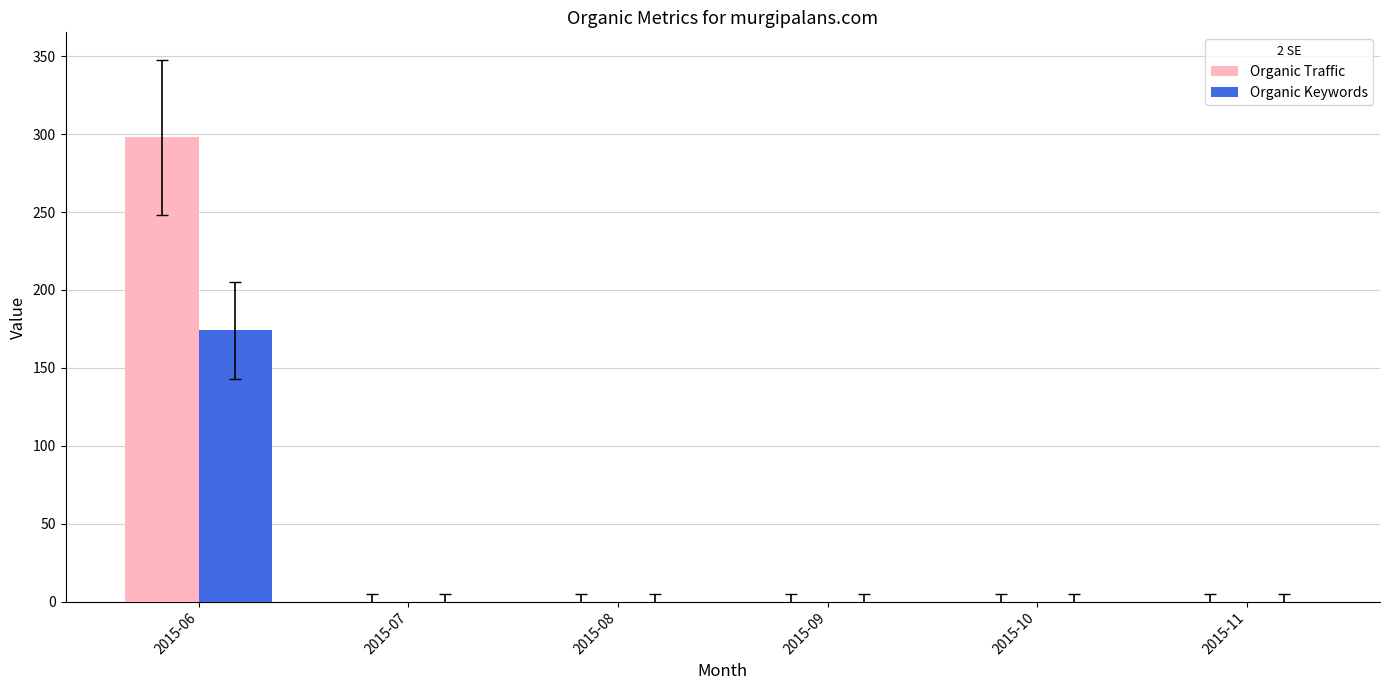

Which series changed the most between 2015-06 and 2015-11?

Organic Traffic